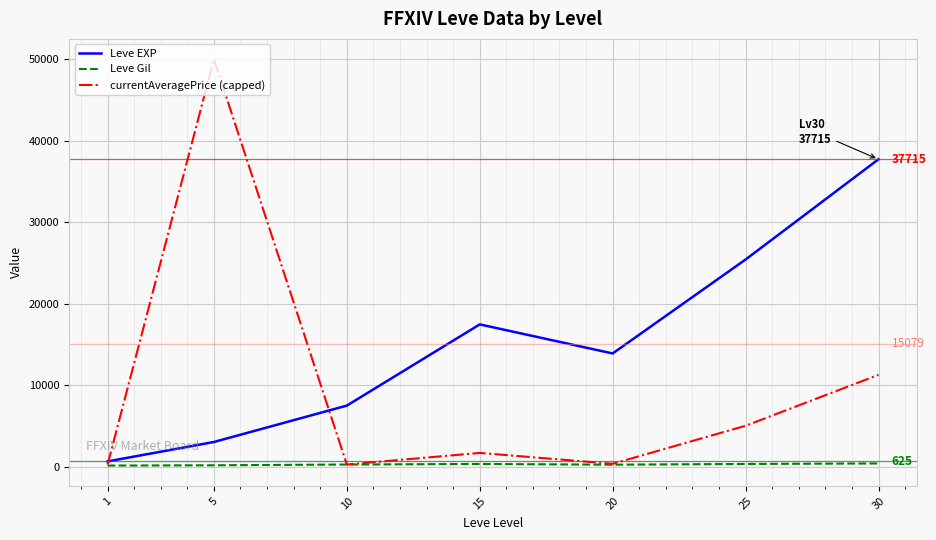

Where does the Leve Gil series first go above 242?

10